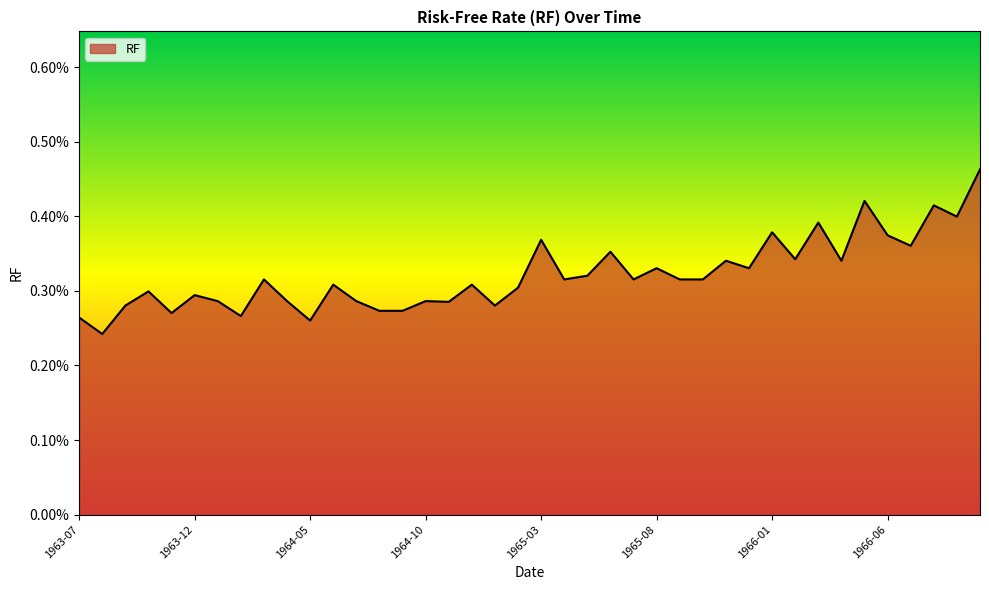

Where is the data nearest to the value 0?

1963-08